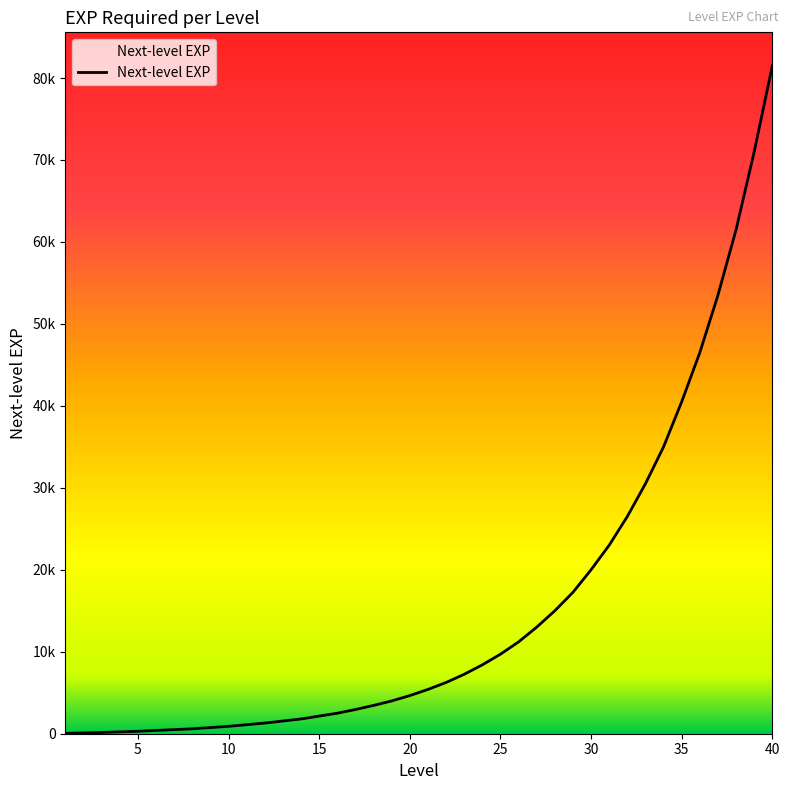

What is the sum of all values?

612375